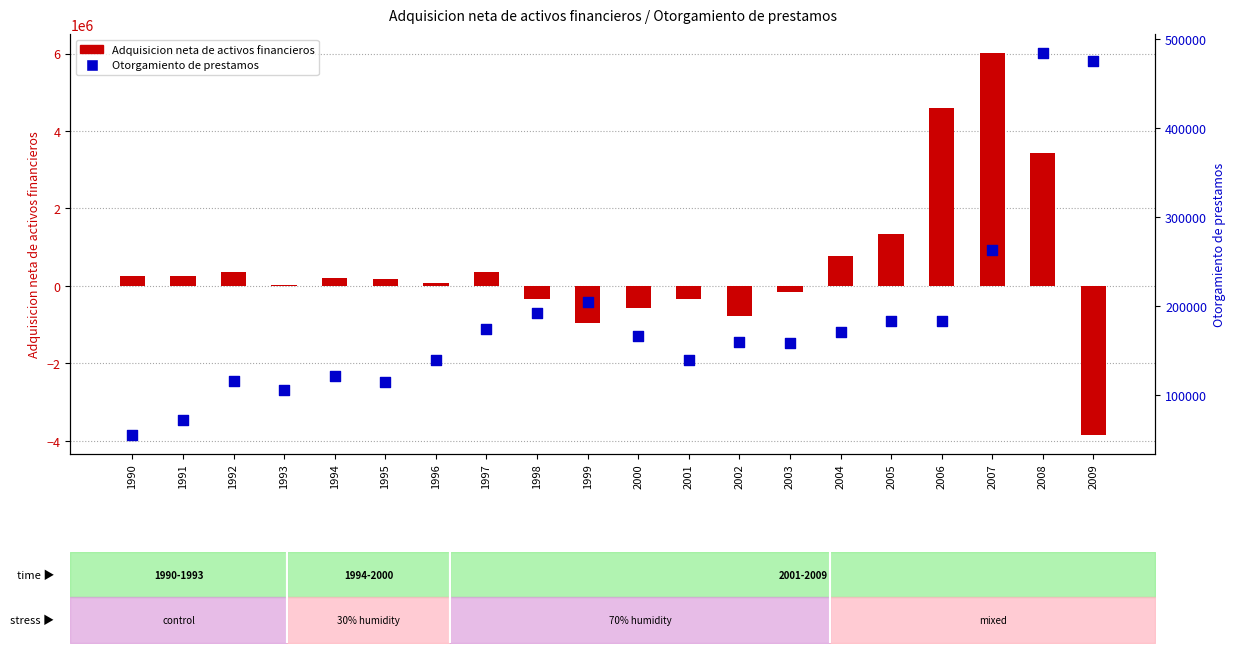

What is the total value across all series at 1999?

-758793